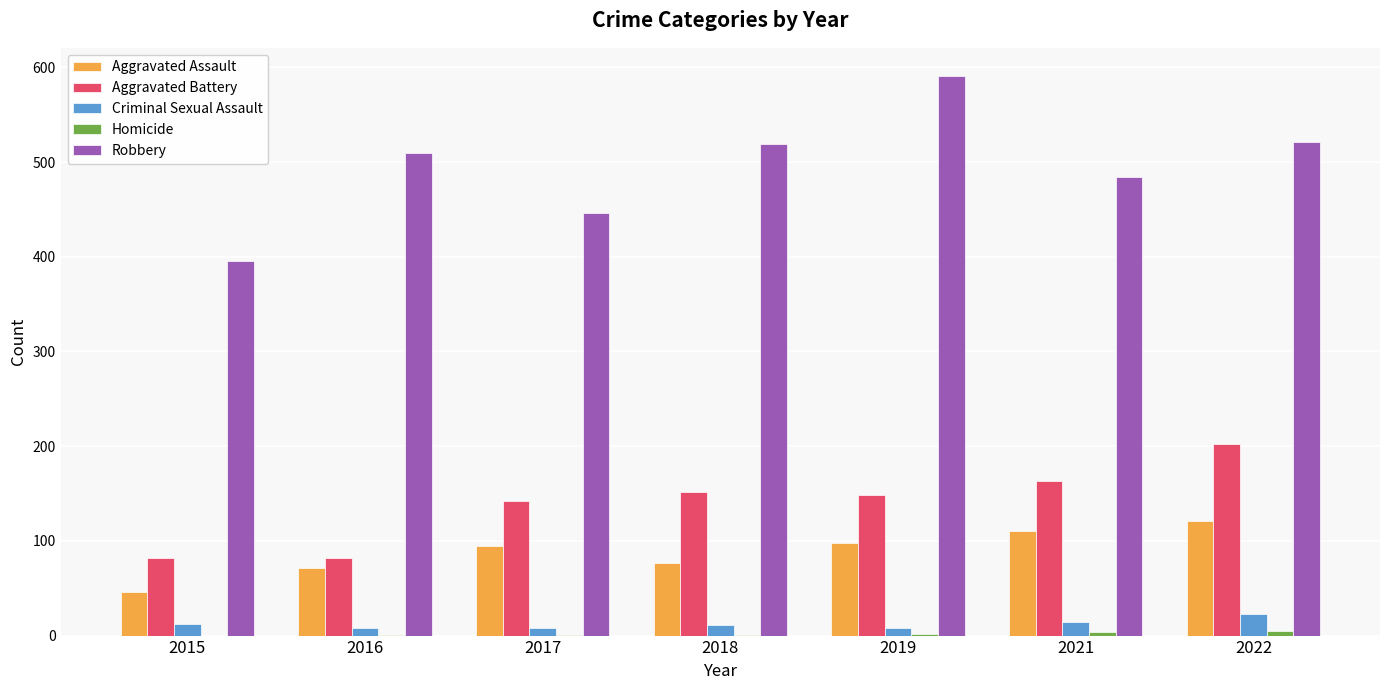

What is the highest value of the Aggravated Battery series?

202